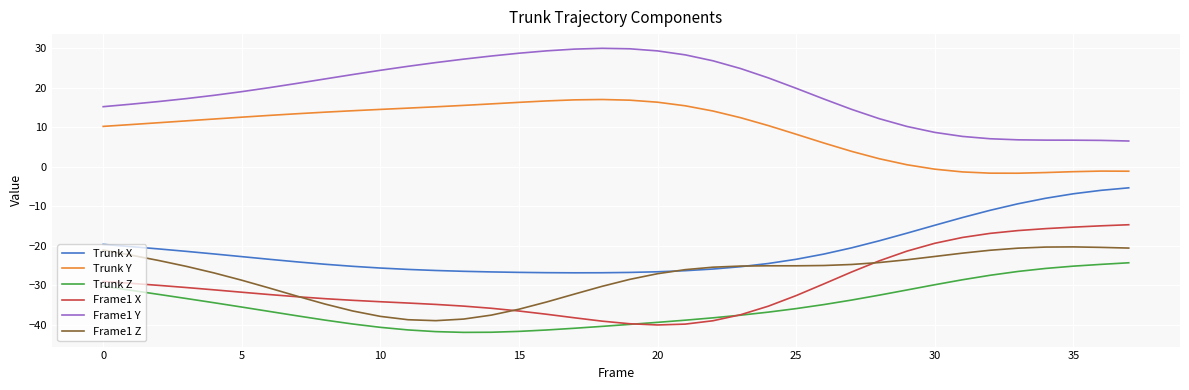

Which series has the largest total across all categories?

Frame1 Y